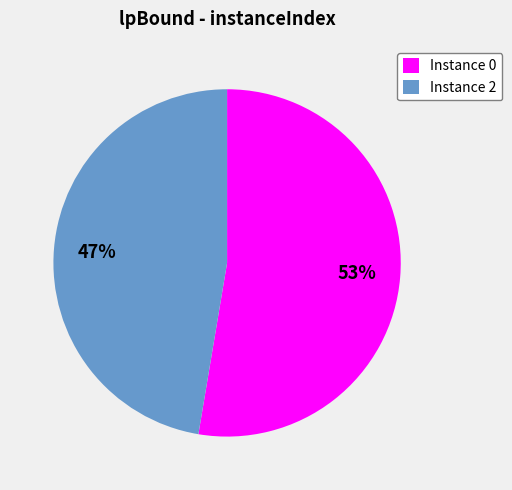

How many slices are in this pie chart?

2